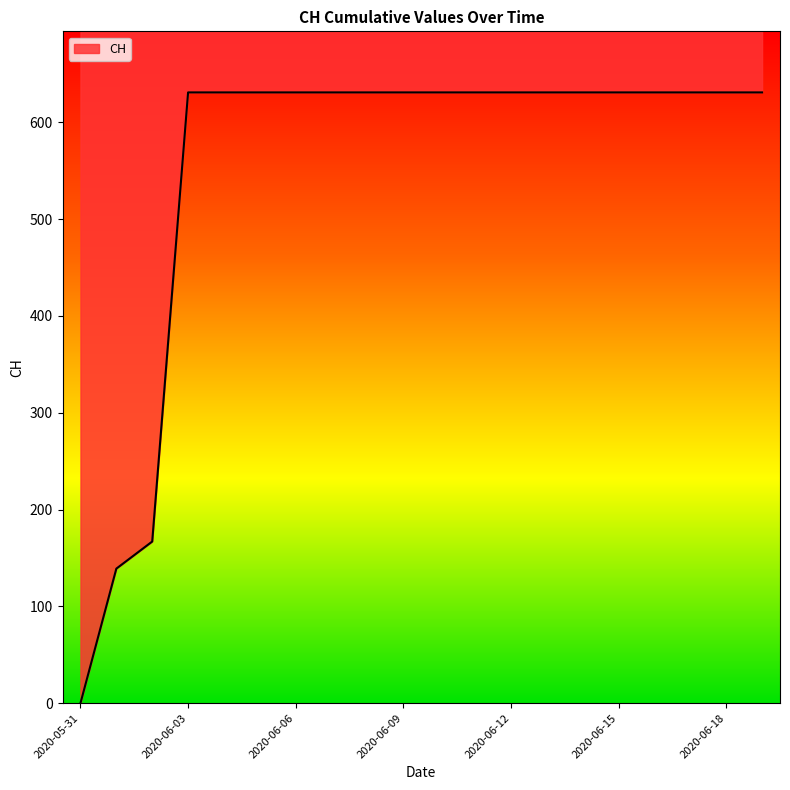

Reading left to right, list all the values displayed in this chart.

2020-05-31=0	2020-06-01=139	2020-06-02=167	2020-06-03=631	2020-06-04=631	2020-06-05=631	2020-06-06=631	2020-06-07=631	2020-06-08=631	2020-06-09=631	2020-06-10=631	2020-06-11=631	2020-06-12=631	2020-06-13=631	2020-06-14=631	2020-06-15=631	2020-06-16=631	2020-06-17=631	2020-06-18=631	2020-06-19=631